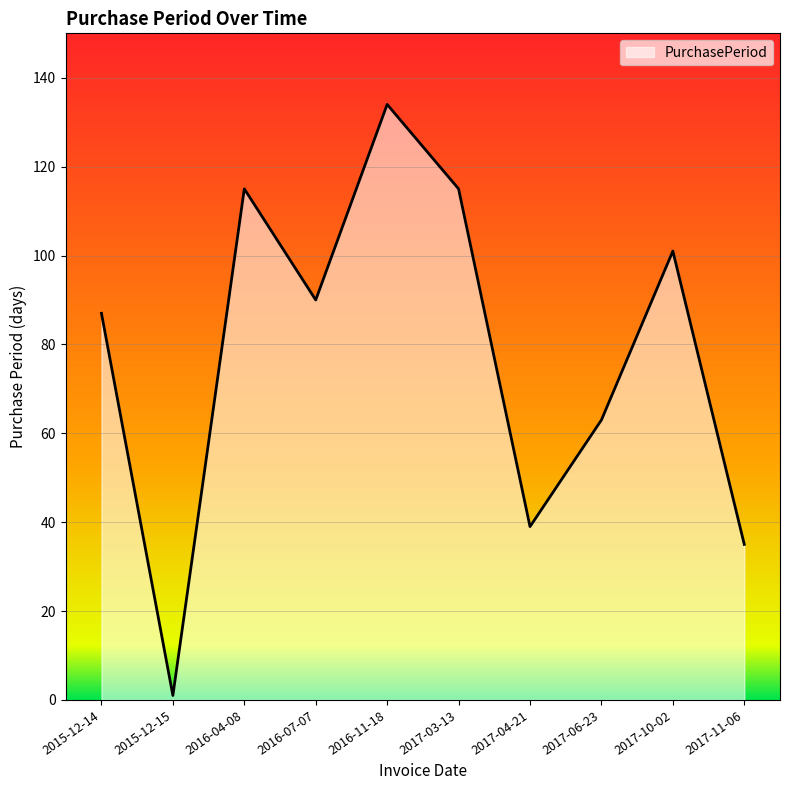

Where is the data nearest to the value 67?

2017-06-23